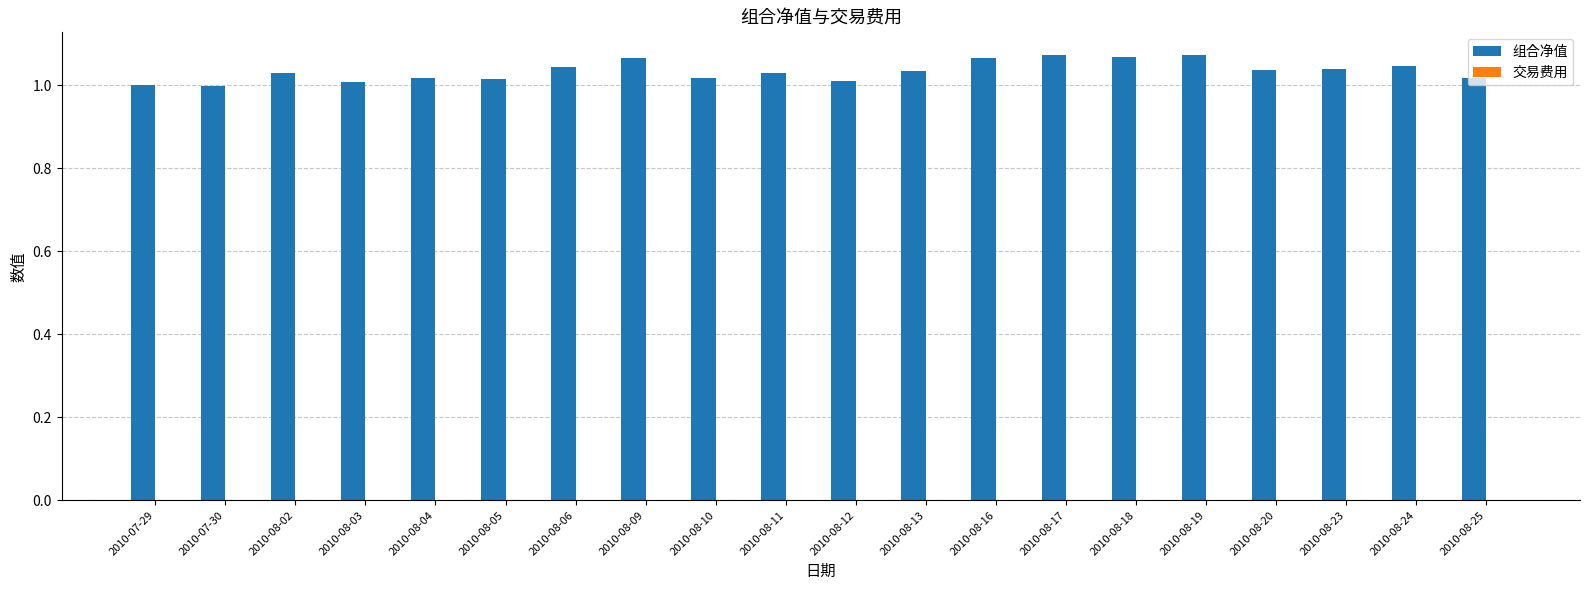

The value of 组合净值 at 2010-08-03 is 1.0. True or false?

True